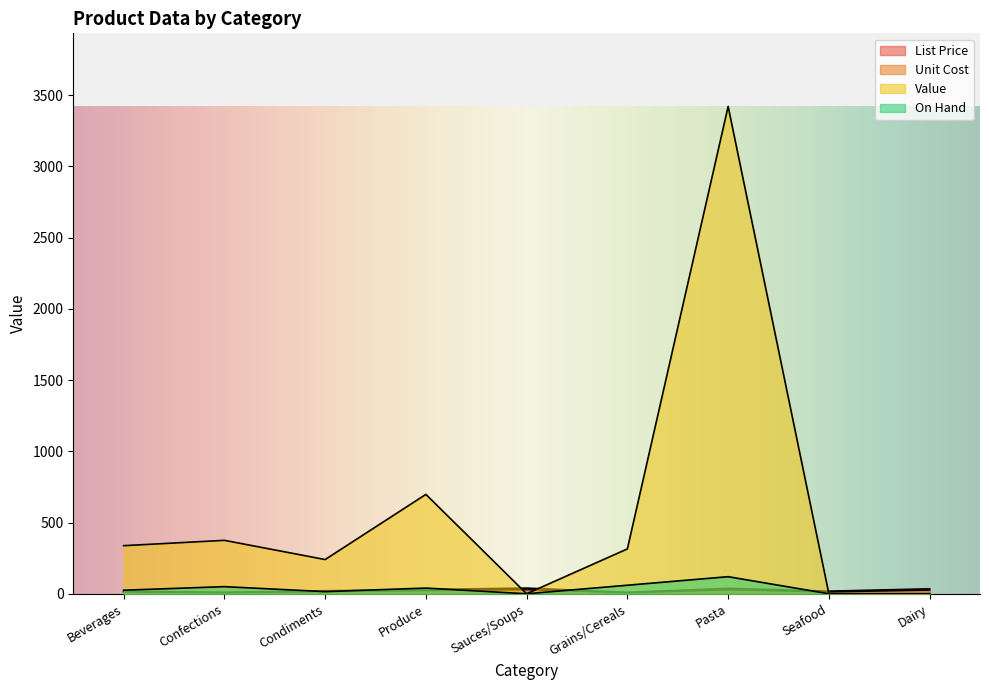

Which category has the lowest value in the List Price series?

Confections